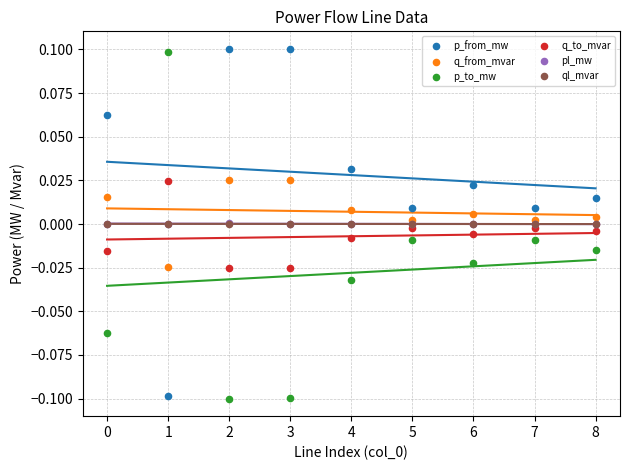

What are all the series names shown in the legend?

p_from_mw, q_from_mvar, p_to_mw, q_to_mvar, pl_mw, ql_mvar